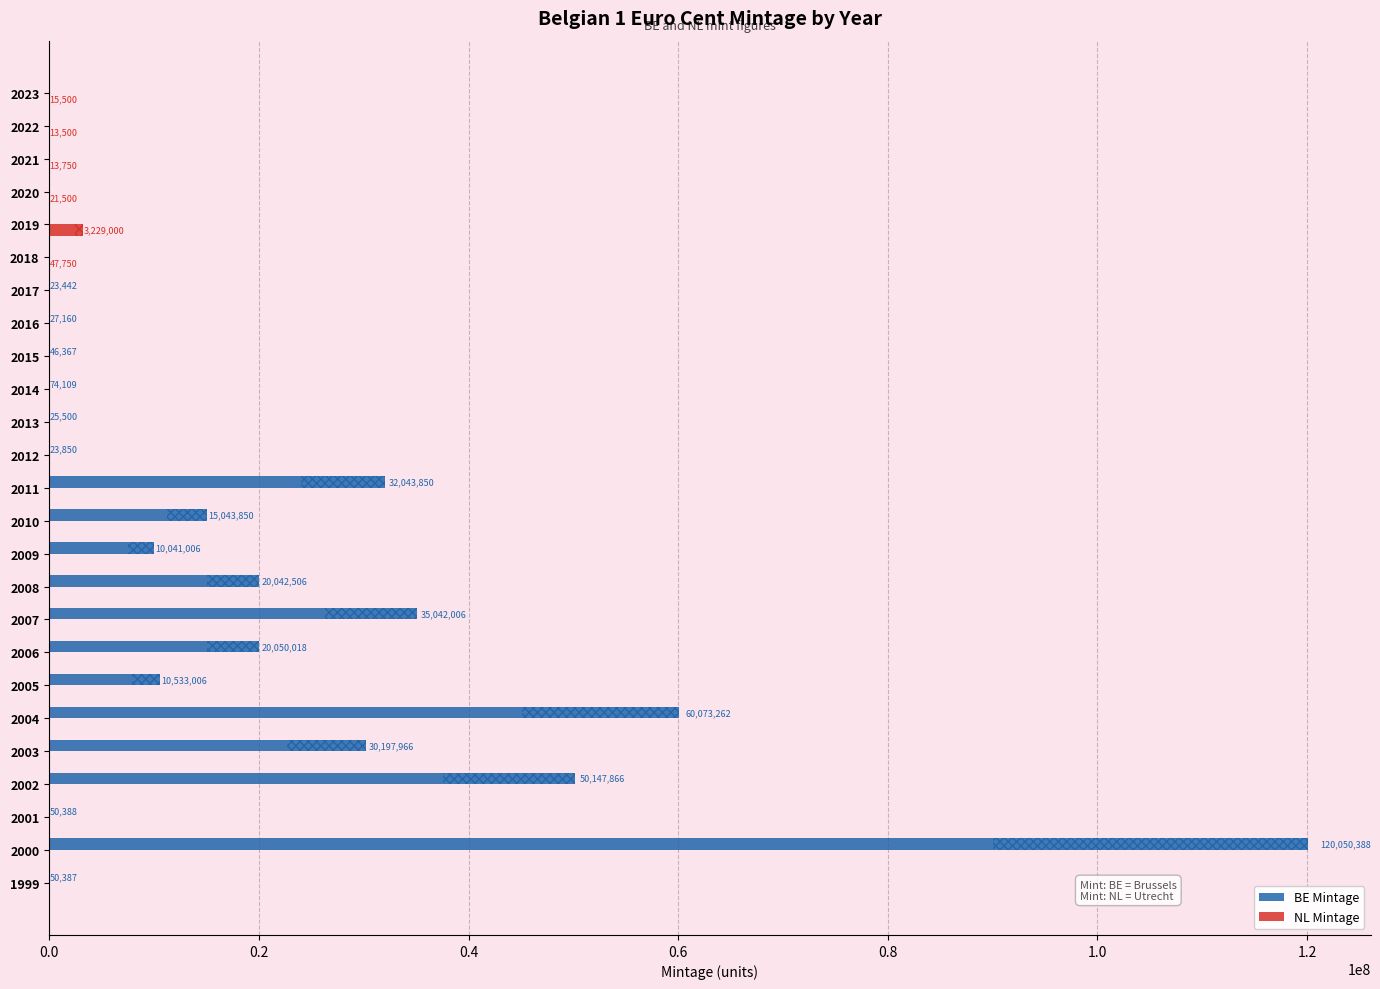

What is the sum of the BE Mintage values at 2023 and 2006?

20050018